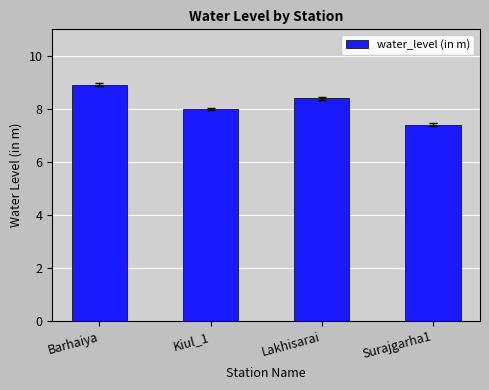

Reading left to right, what are all the values shown in this chart?

Barhaiya=8.9	Kiul_1=8.0	Lakhisarai=8.4	Surajgarha1=7.4